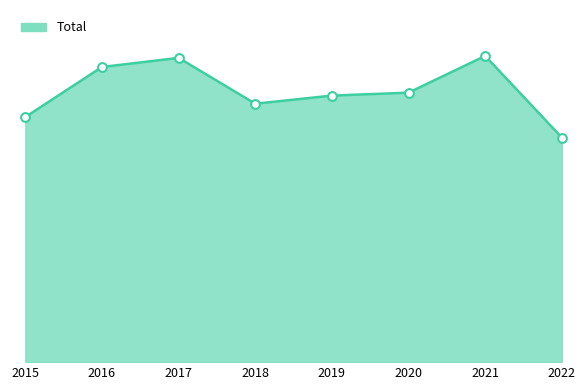

What is the ratio of the value at 2022 to the value at 2017?

0.7